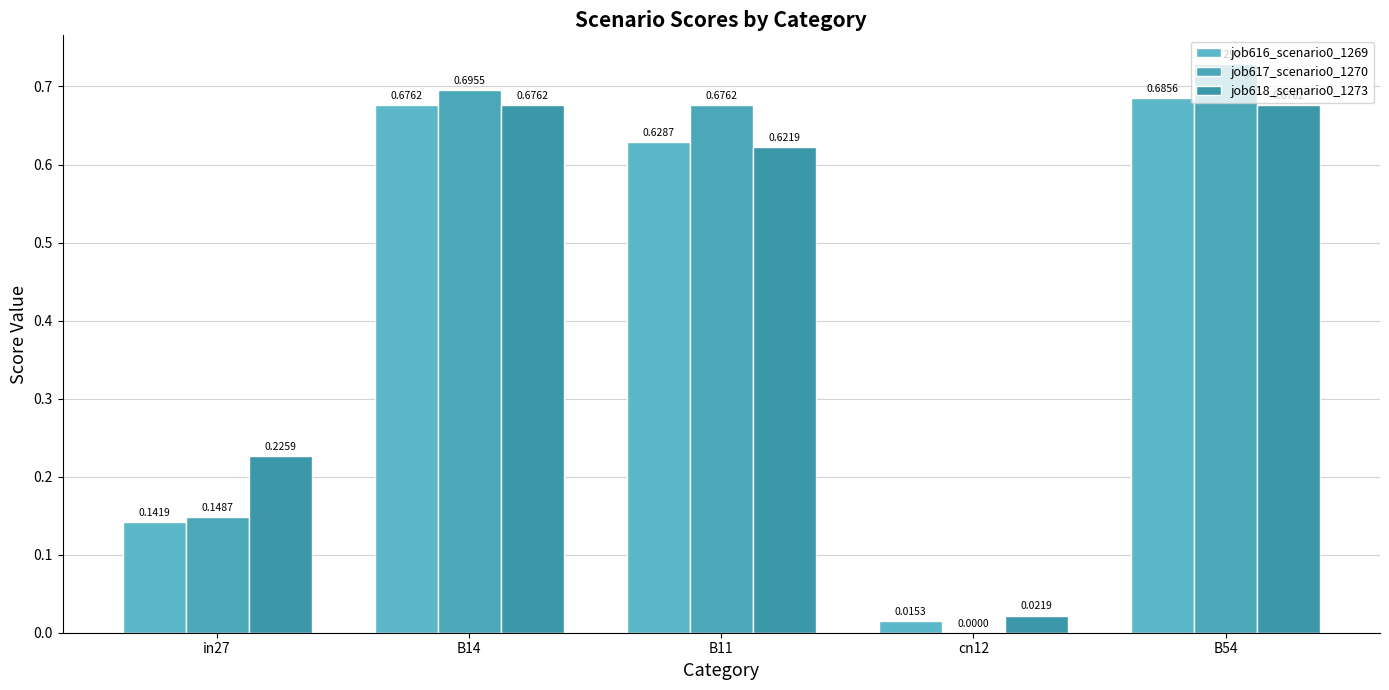

Reading left to right, extract all data points from this chart.

job616_scenario0_1269: in27=0.1	B14=0.7	B11=0.6	cn12=0.0	B54=0.7
job617_scenario0_1270: in27=0.1	B14=0.7	B11=0.7	cn12=0.0	B54=0.7
job618_scenario0_1273: in27=0.2	B14=0.7	B11=0.6	cn12=0.0	B54=0.7